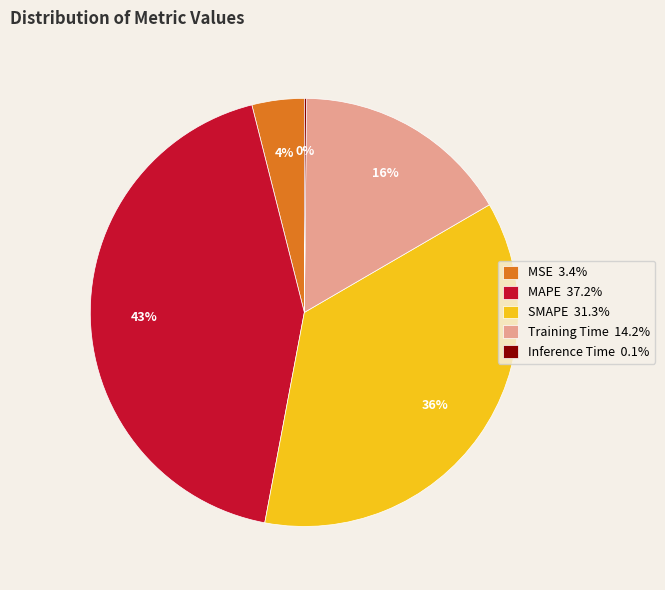

Which category has the biggest portion of the pie?

MAPE